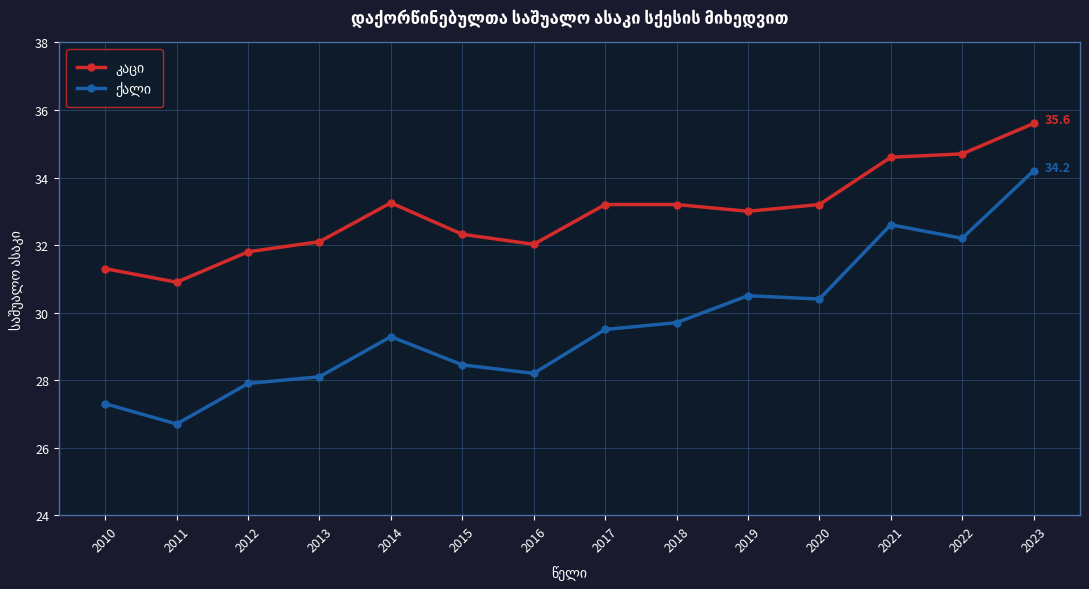

What is the total value across all series at 2015?

60.8